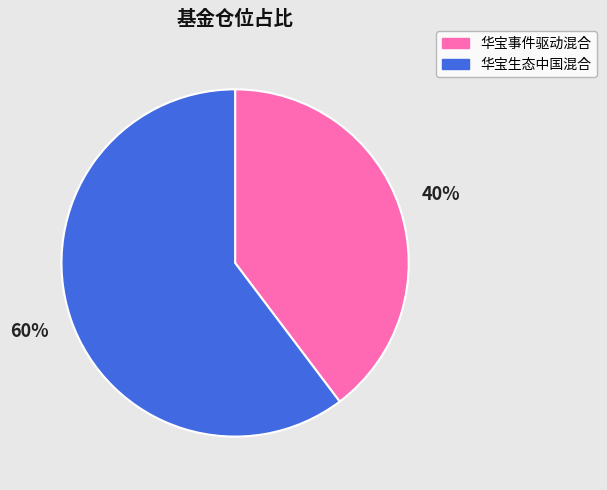

Which category has the biggest portion of the pie?

华宝生态中国混合